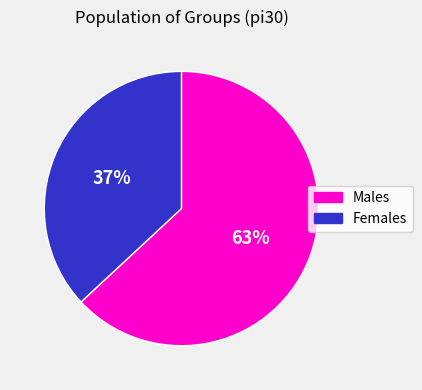

To the nearest percent, what is the average slice percentage?

50%